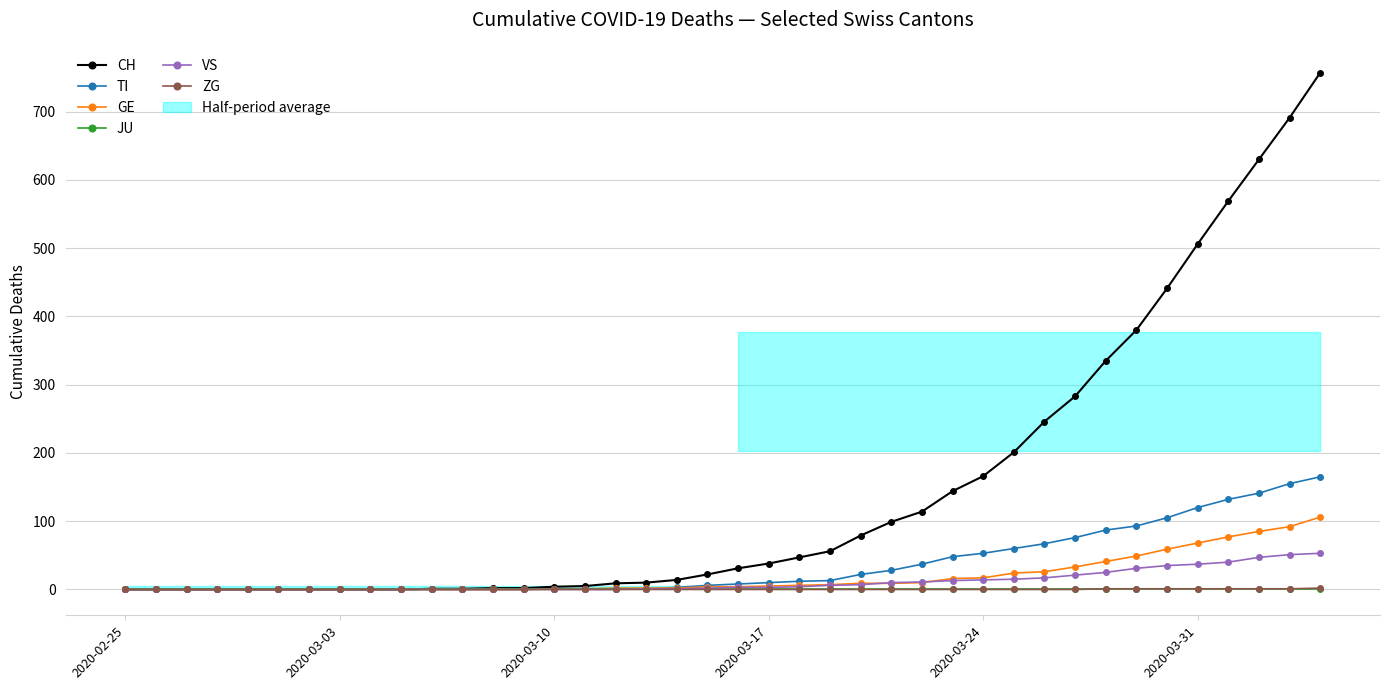

Reading left to right, what are all the values shown in this chart?

CH: 0	0	0	0	0	0	0	0	0	0	1	1	2	2	4	5	9	10	14	22	31	38	47	56	79	99	114	144	166	201	246	283	335	380	441	506	569	630	691	757
TI: 0	0	0	0	0	0	0	0	0	0	0	0	0	0	1	1	1	1	3	6	8	10	12	13	22	28	37	48	53	60	67	76	87	93	105	120	132	141	155	165
GE: 0	0	0	0	0	0	0	0	0	0	0	0	0	0	1	1	2	2	2	4	4	5	6	7	9	9	10	16	17	24	26	33	41	49	59	68	77	85	92	106
JU: 0	0	0	0	0	0	0	0	0	0	0	0	0	0	0	0	0	0	0	0	0	0	0	0	0	0	0	0	0	0	0	0	0	0	0	0	0	0	0	0
VS: 0	0	0	0	0	0	0	0	0	0	0	0	0	0	0	0	0	1	1	2	3	3	4	6	7	10	11	13	14	15	17	21	25	31	35	37	40	47	51	53
ZG: 0	0	0	0	0	0	0	0	0	0	0	0	0	0	0	0	0	0	0	0	0	0	0	0	0	0	0	0	0	0	0	0	1	1	1	1	1	1	1	2